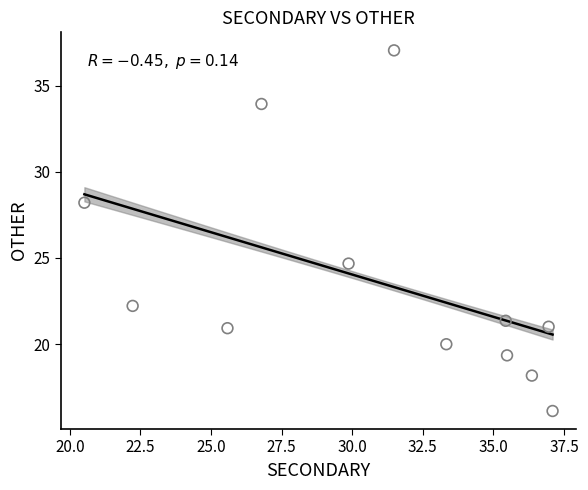

What Y value in the scatter plot is closest to 26?

24.7